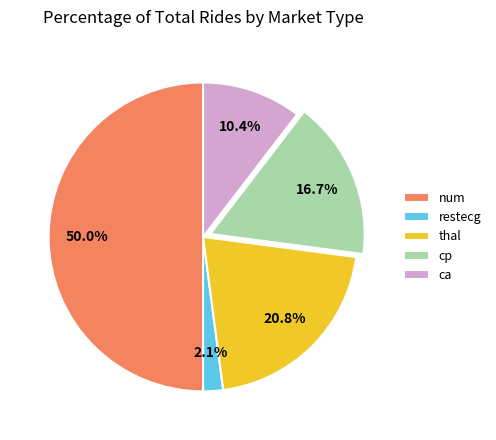

To the nearest percent, what portion does ca represent?

10%